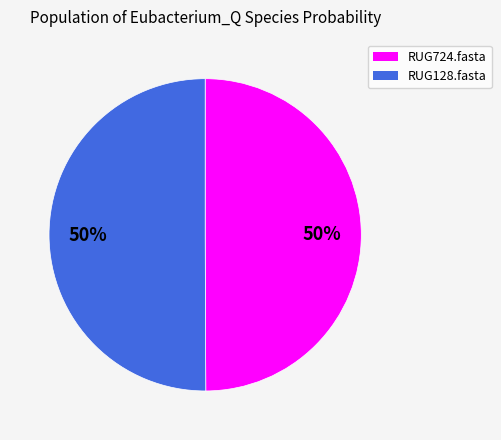

Do RUG128.fasta and RUG724.fasta together represent more than half of the pie?

Yes